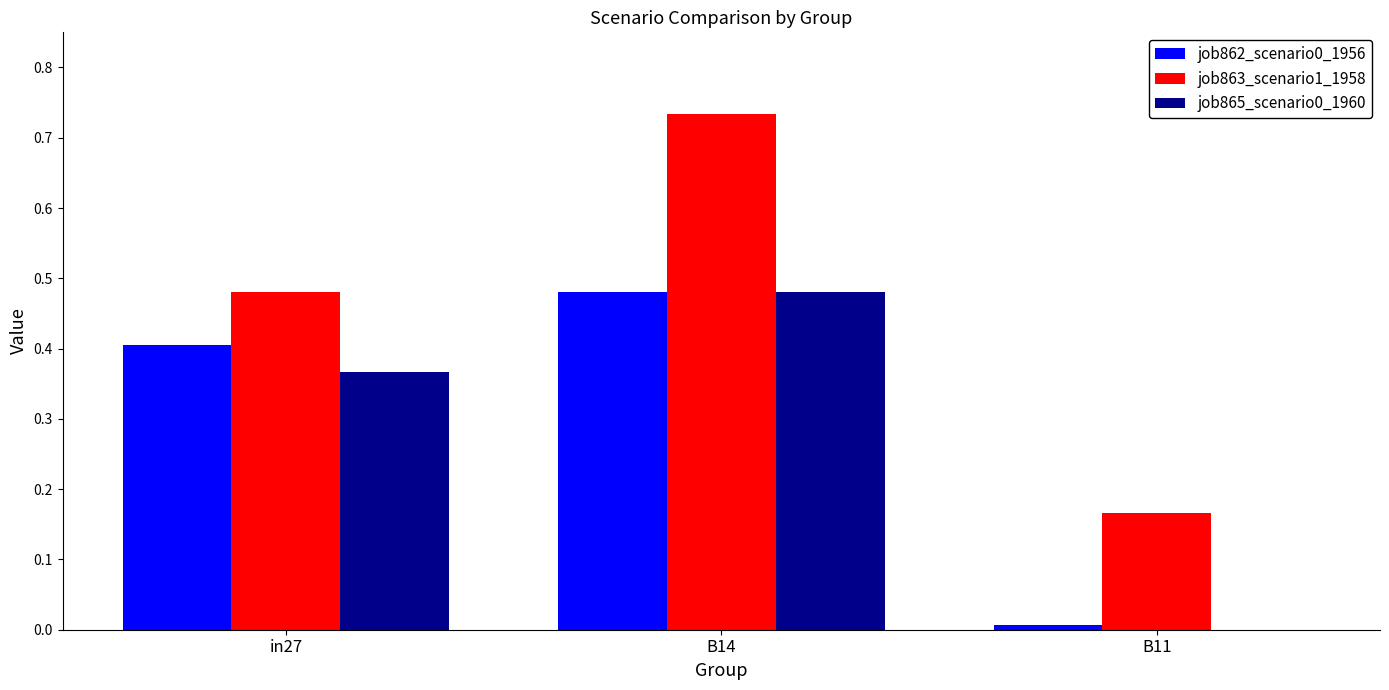

How many groups of bars are there?

3